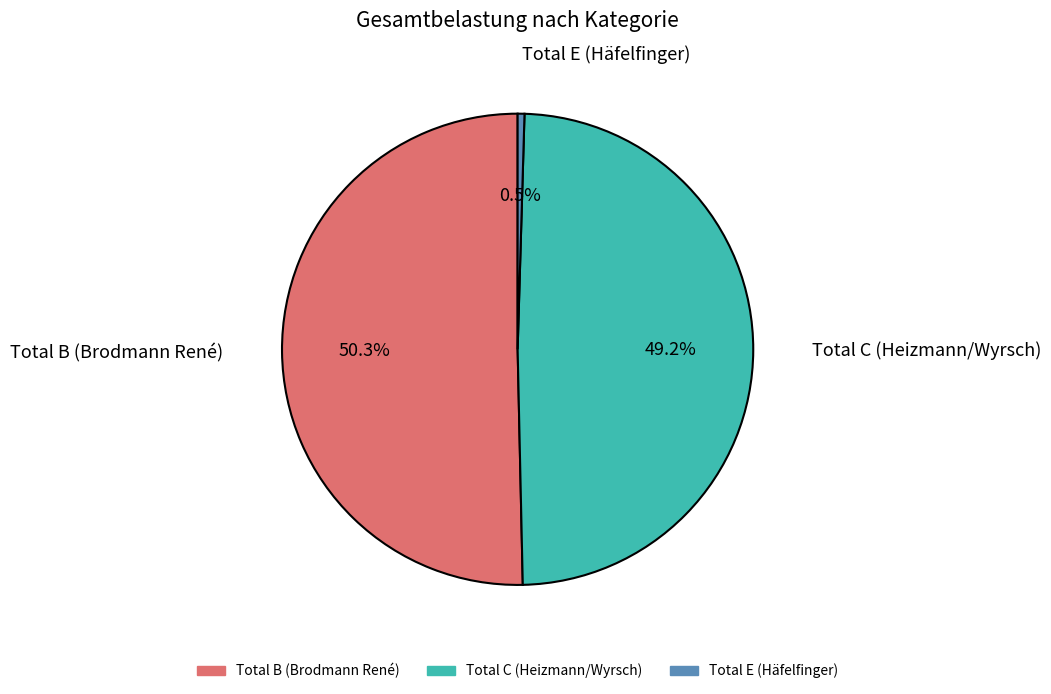

What is the smallest slice in the pie chart?

Total E (Häfelfinger)